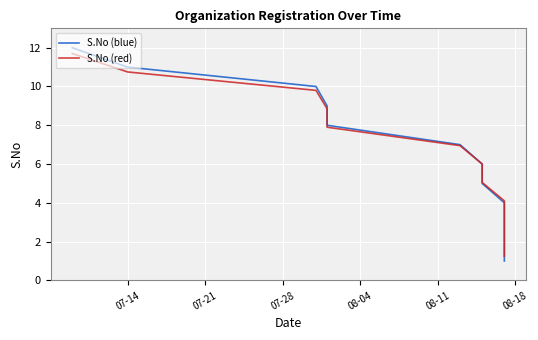

Reading right to left, list all the values displayed in this chart.

S.No (blue): 1.0	2.0	3.0	4.0	5.0	6.0	7.0	8.0	9.0	10.0	11.0	12.0
S.No (red): 1.2	2.2	3.1	4.1	5.0	6.0	6.9	7.9	8.8	9.8	10.8	11.7